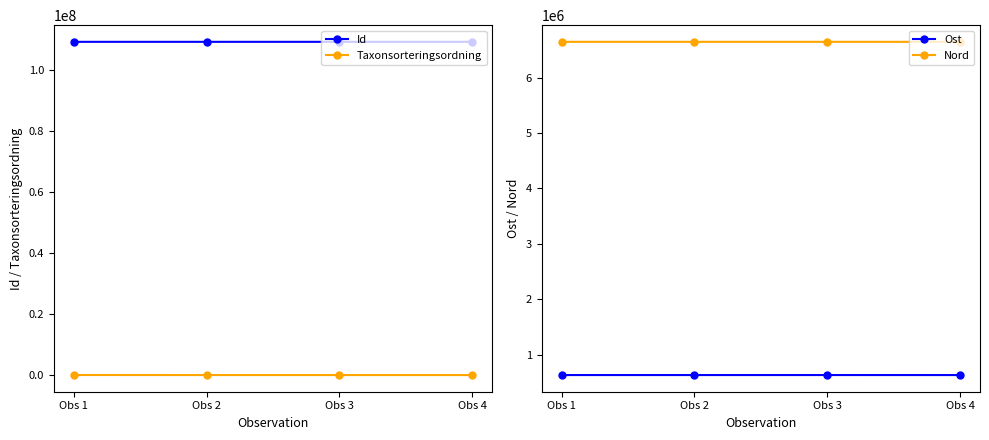

What is the sum of the Nord values at Obs 2 and Obs 1?

13299746.5